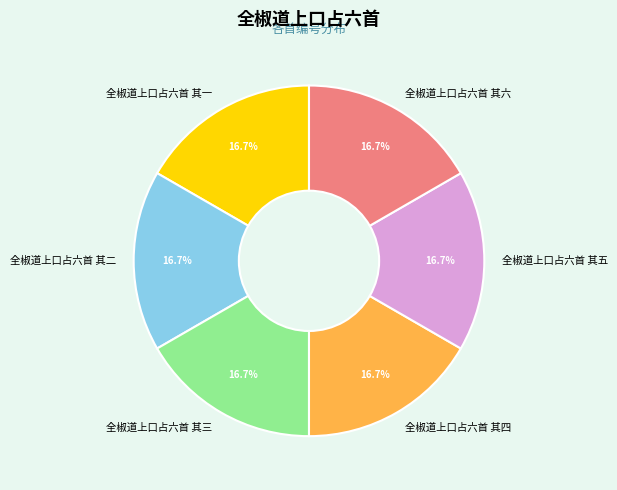

What percentage is the 全椒道上口占六首 其三 slice, to the nearest percent?

17%